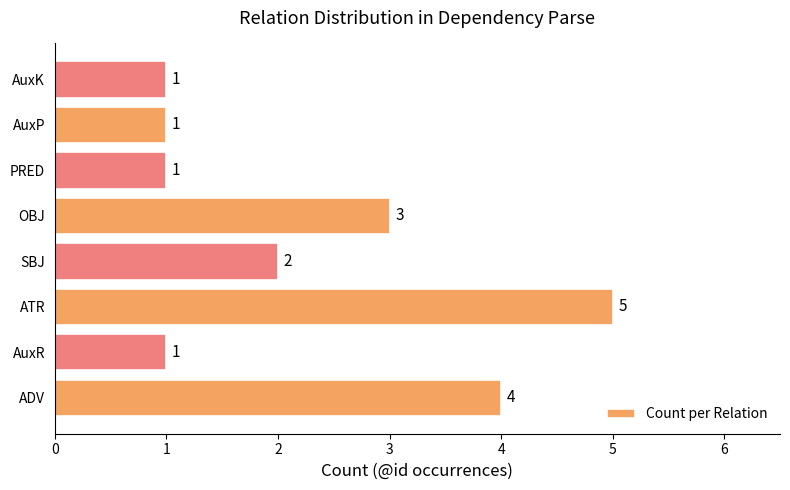

How many values are between 1 and 4?

7